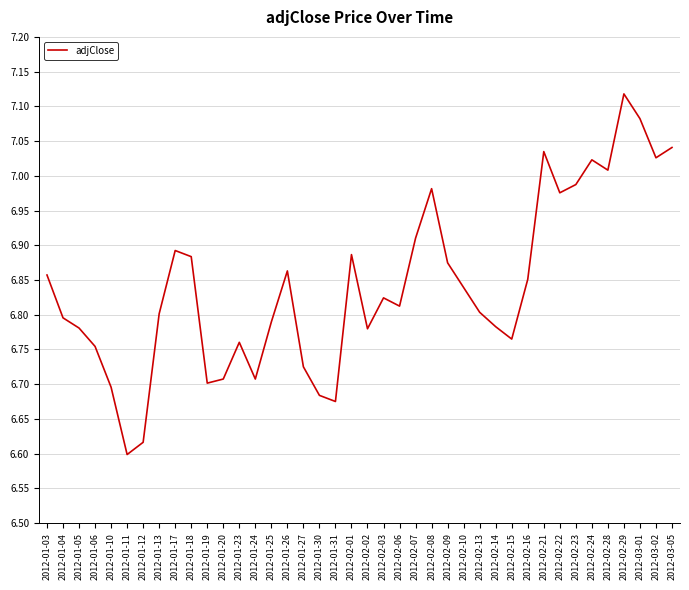

Where is the first local maximum?

2012-01-17